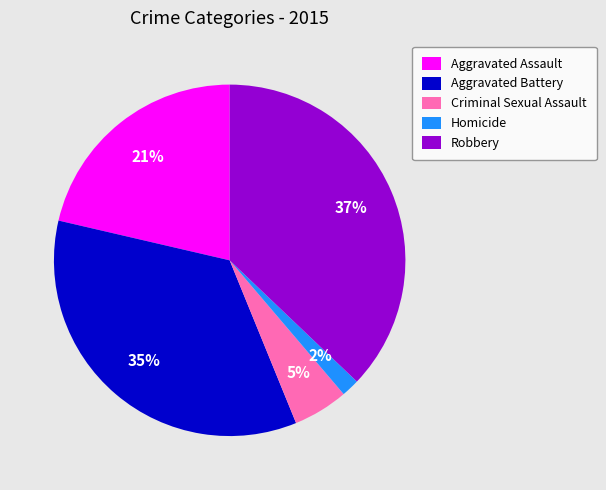

Does Aggravated Assault account for over 50% of the chart?

No